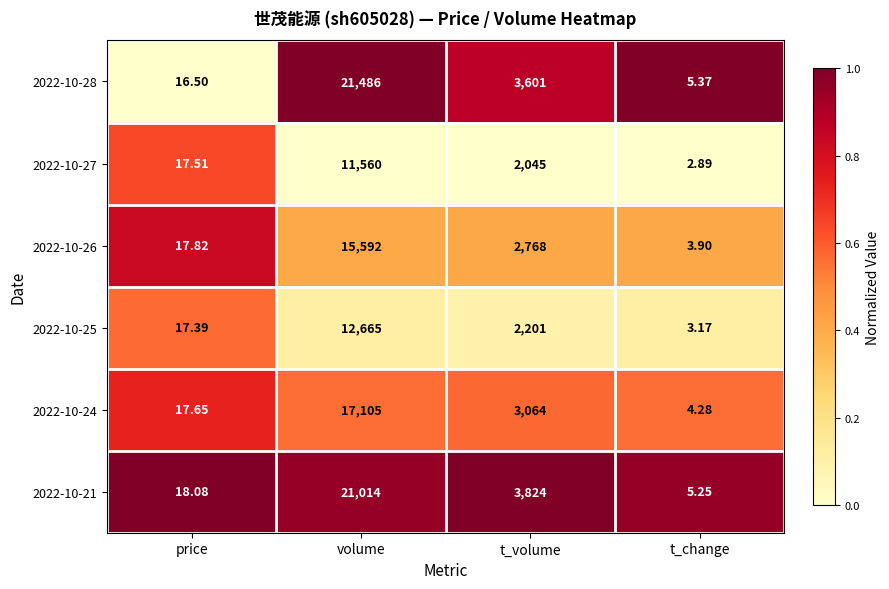

Is the value of 2022-10-24 at price greater than the value of 2022-10-28 at t_change?

Yes